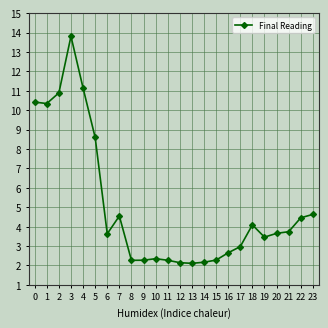

The value at 7 is 4.5. True or false?

True